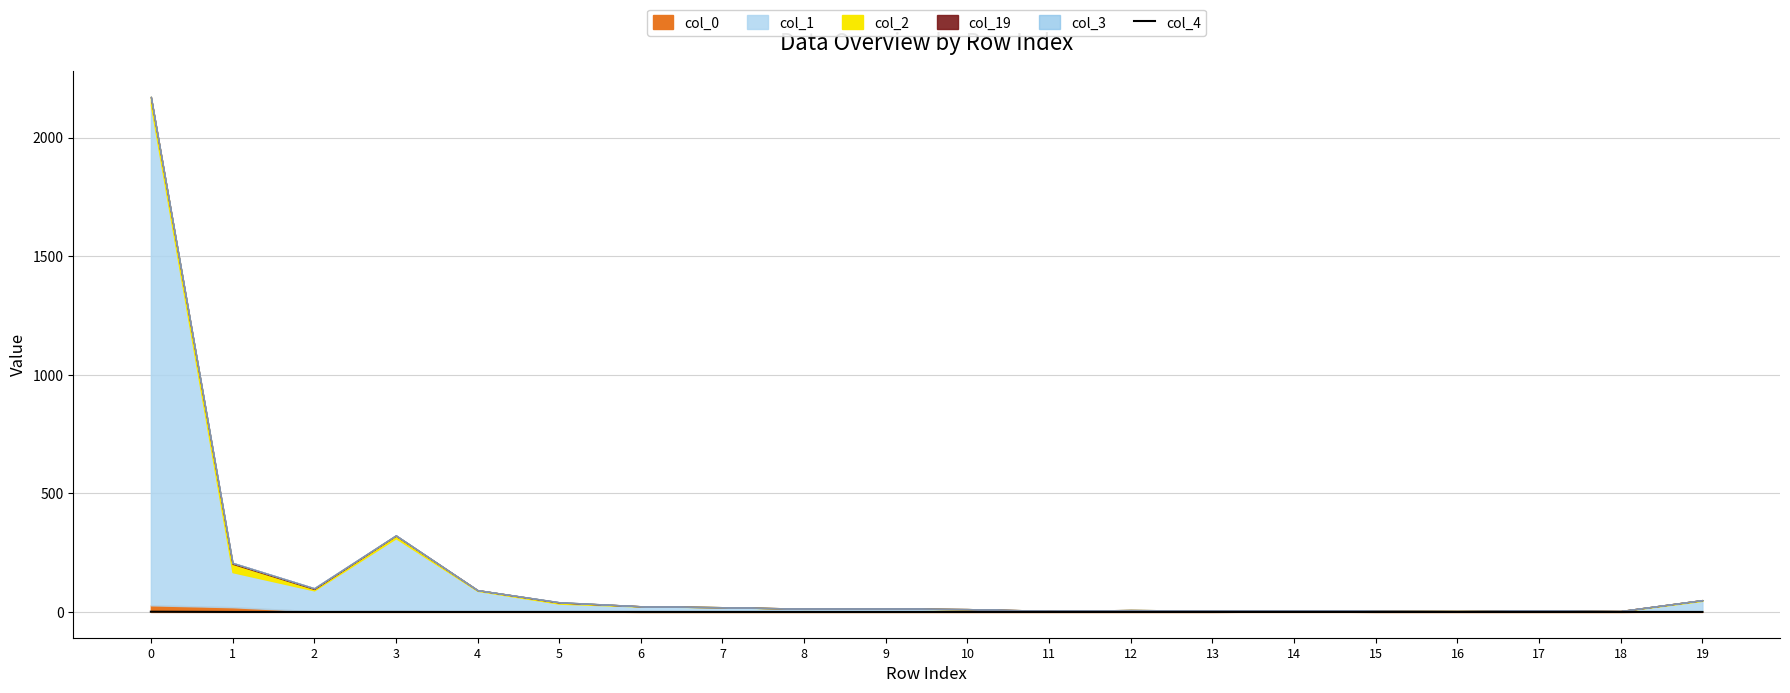

True or false: there are more than 2 points higher than both neighbors.

False